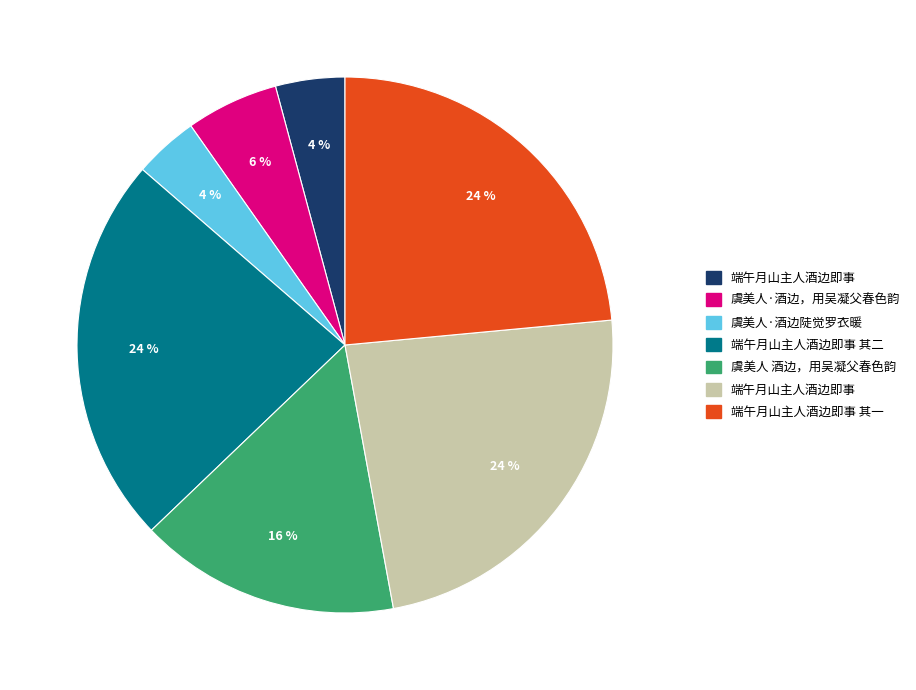

Does any single category account for the majority?

No